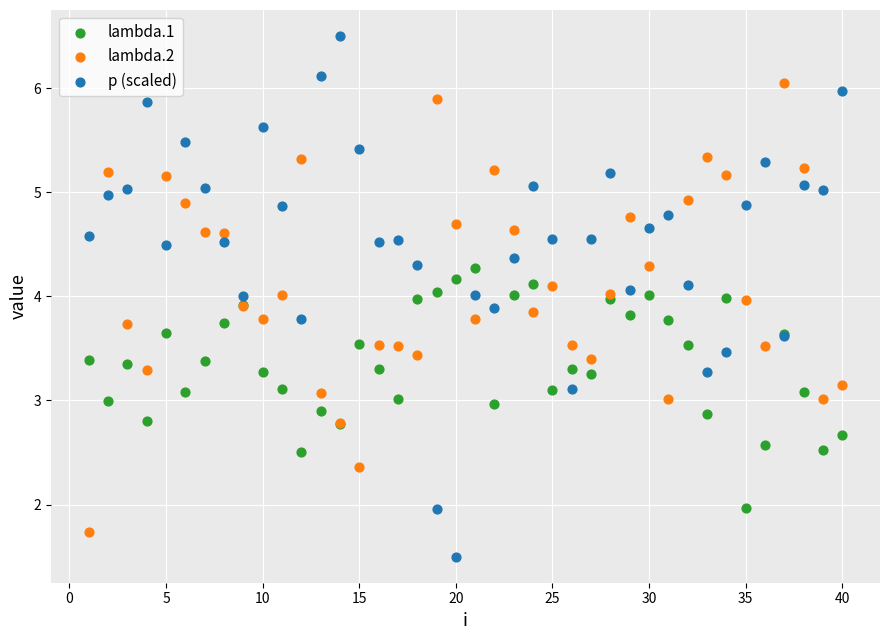

Which series contains the highest Y value?

p (scaled)